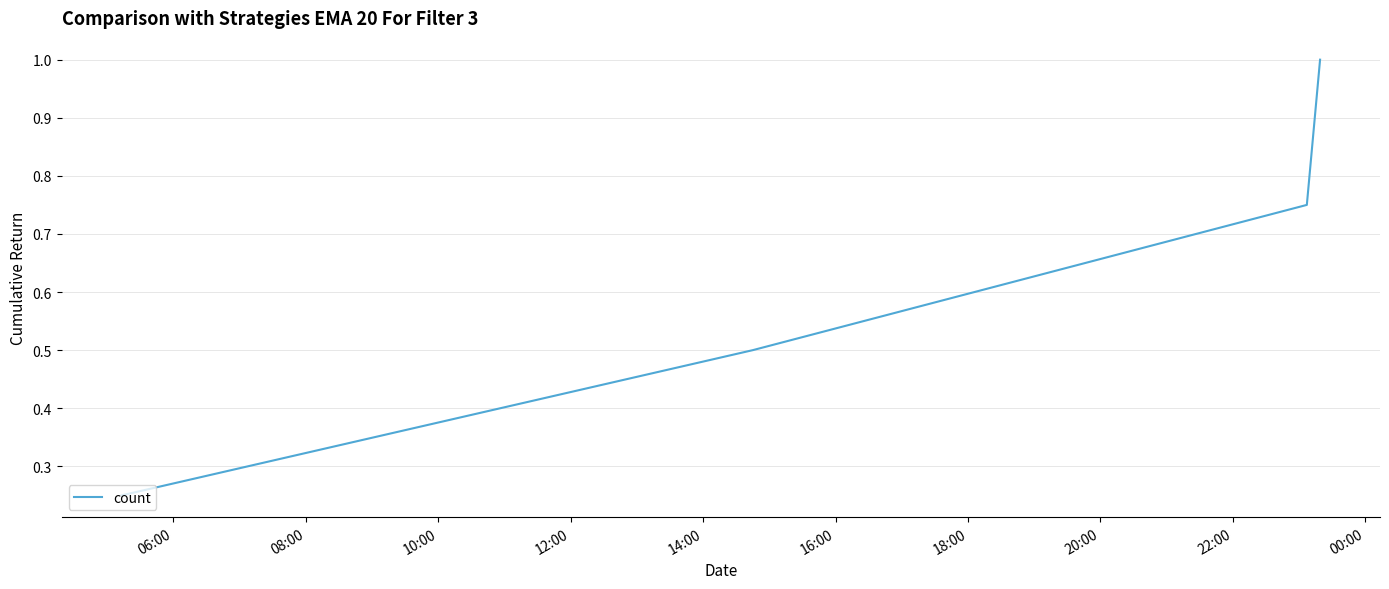

True or false: the data has more than 0 interior local peaks.

False